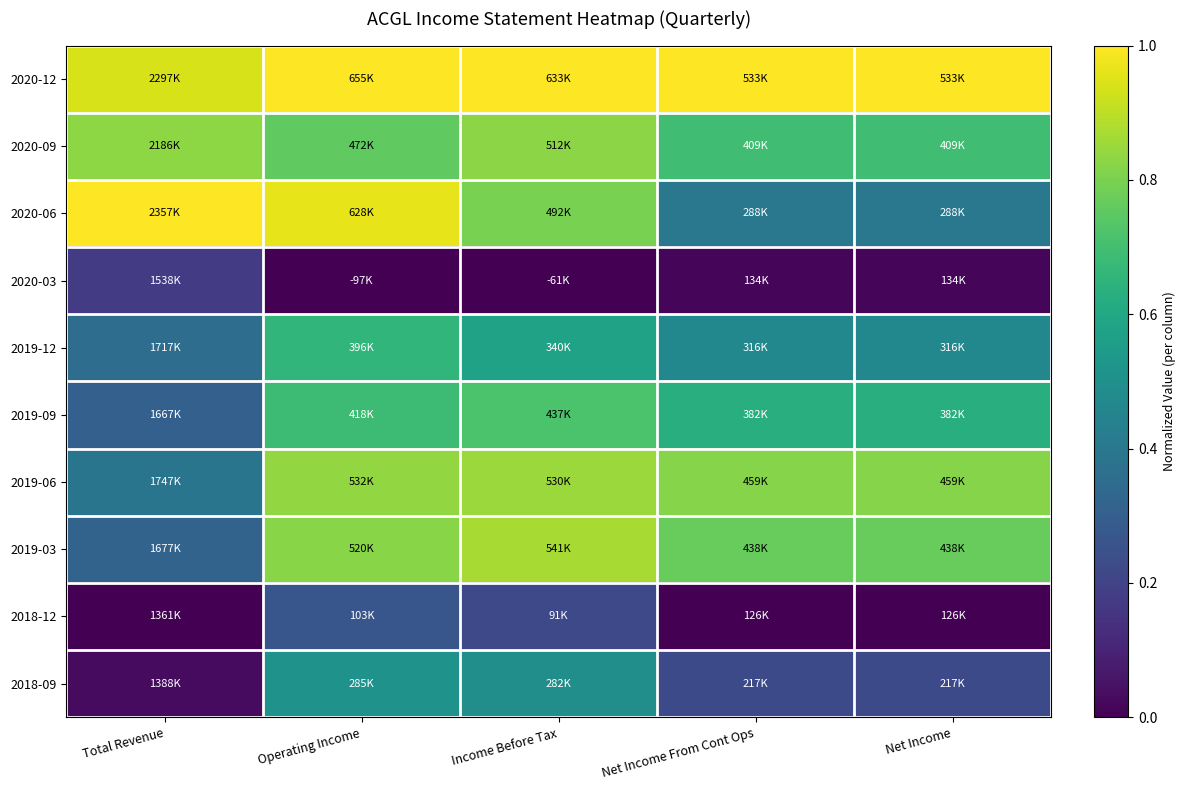

Count the number of data series in this chart.

10